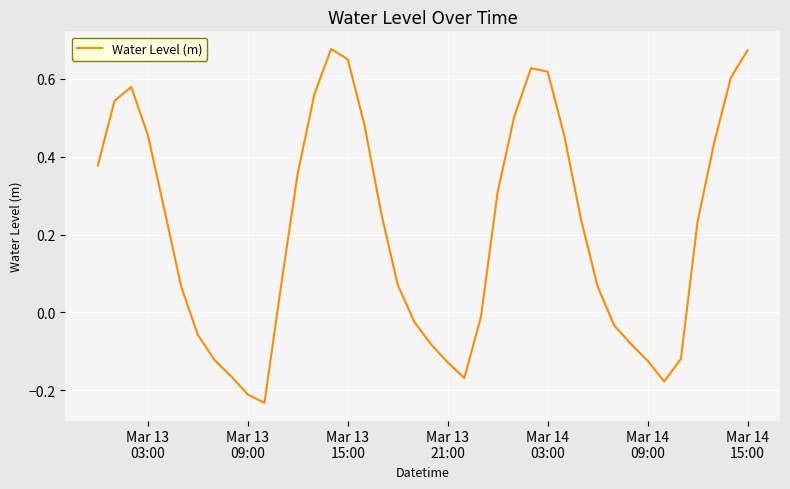

What is the difference between the maximum and minimum values?

0.9